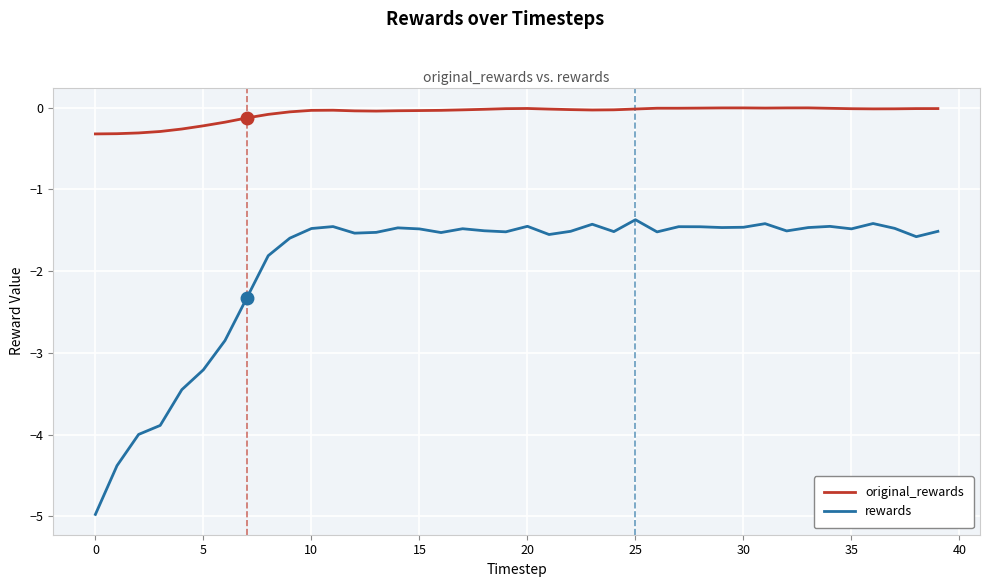

Which series has the largest range (max minus min)?

rewards